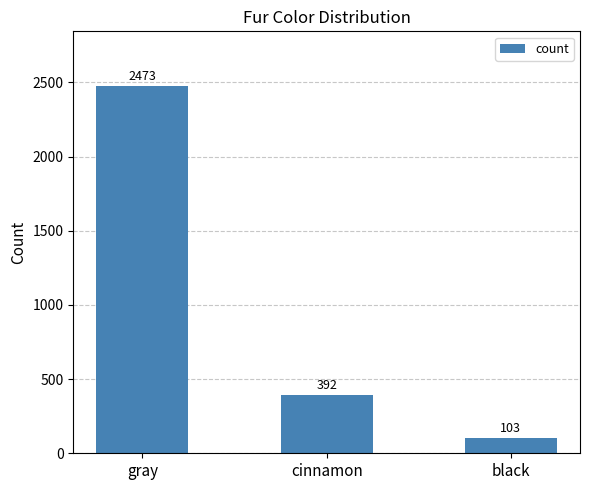

True or false: the data shows 103 at black.

True